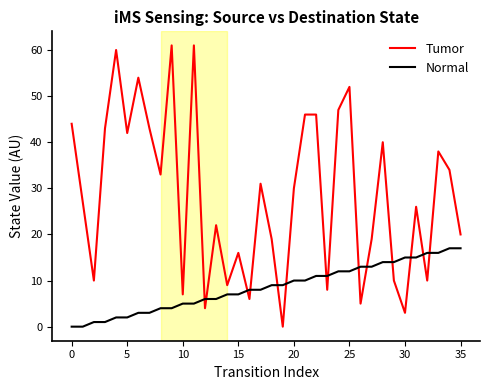

Rank the series by their maximum value, from lowest to highest.

Normal, Tumor